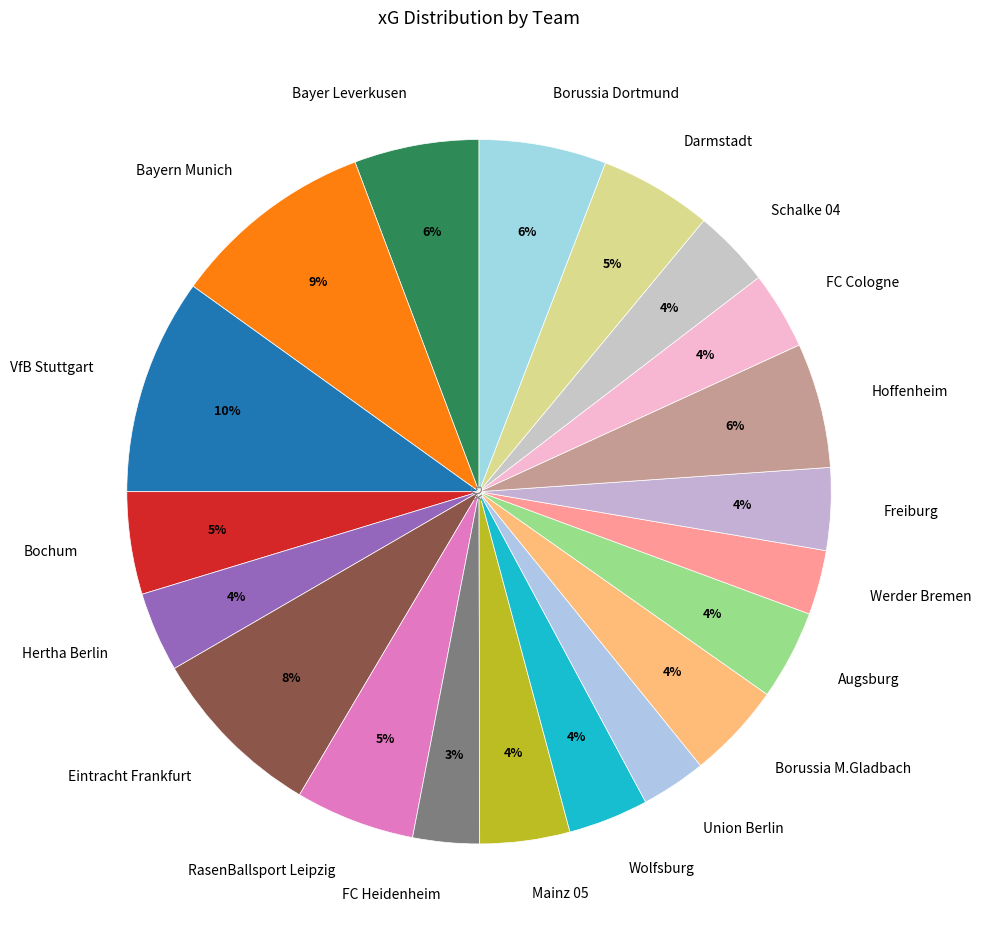

Does any single category account for the majority?

No